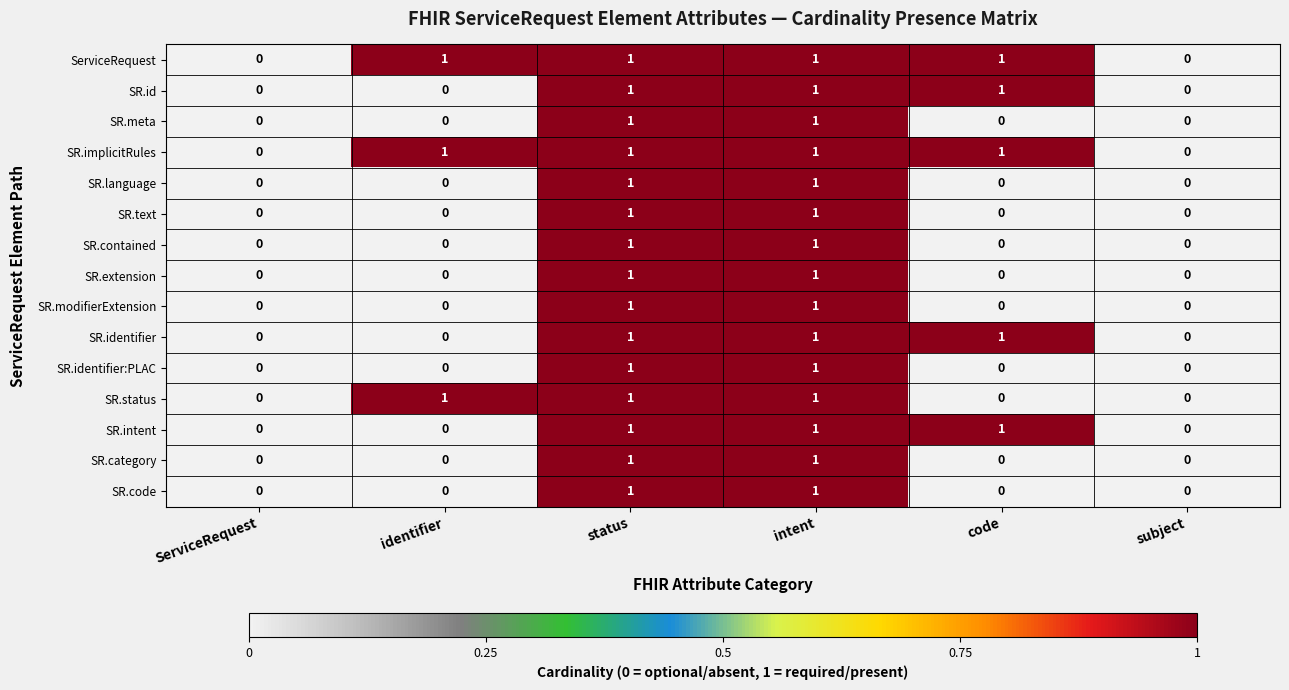

Is it true that ServiceRequest equals 1 at status?

True